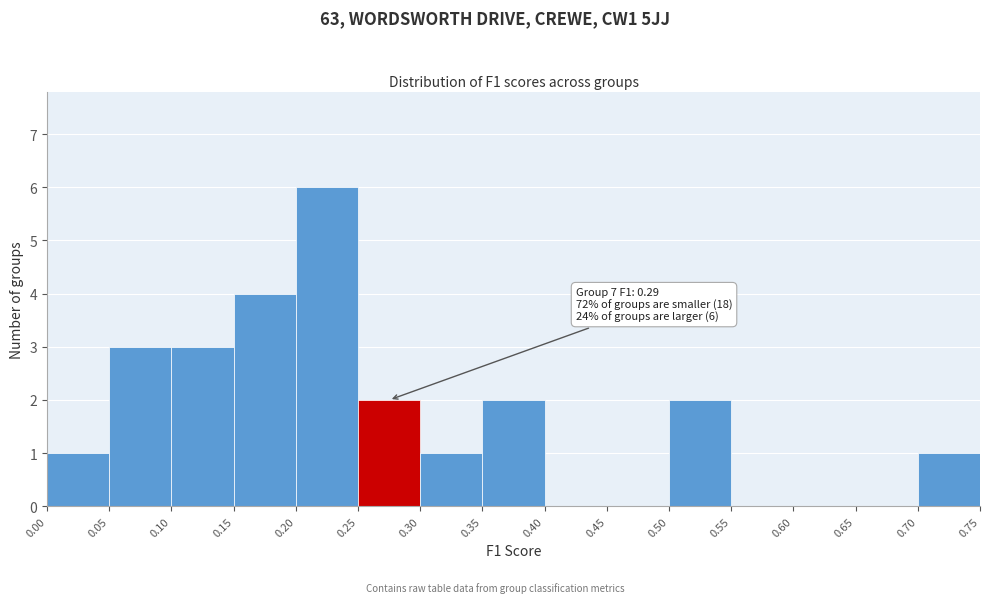

Which range on the x-axis has the tallest bar?

0.20 to 0.25